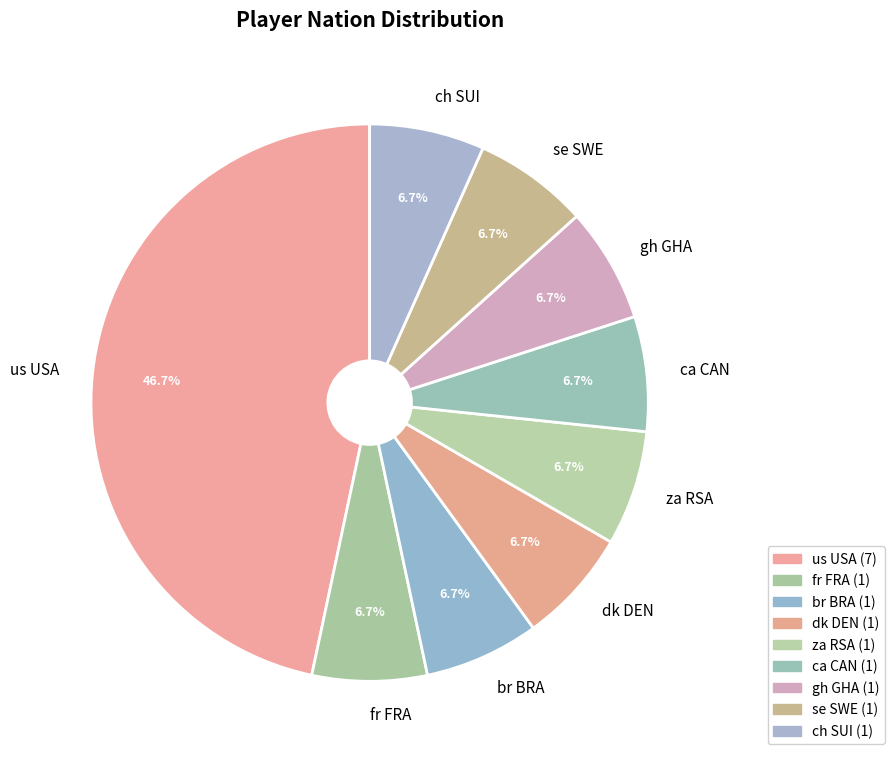

Does any single category account for the majority?

No